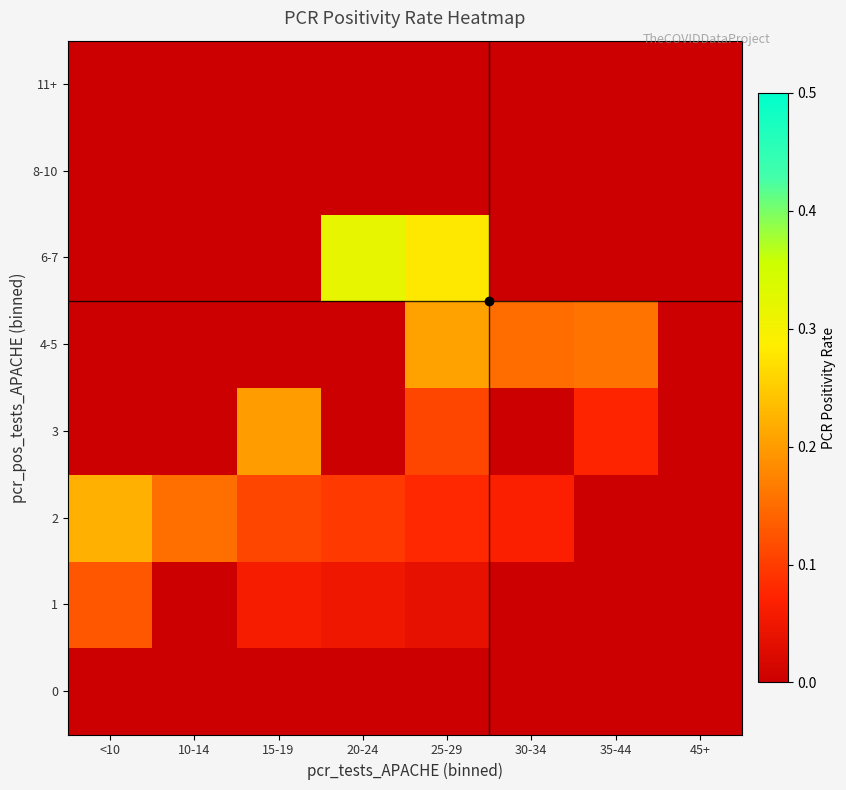

Count the number of data series in this chart.

8